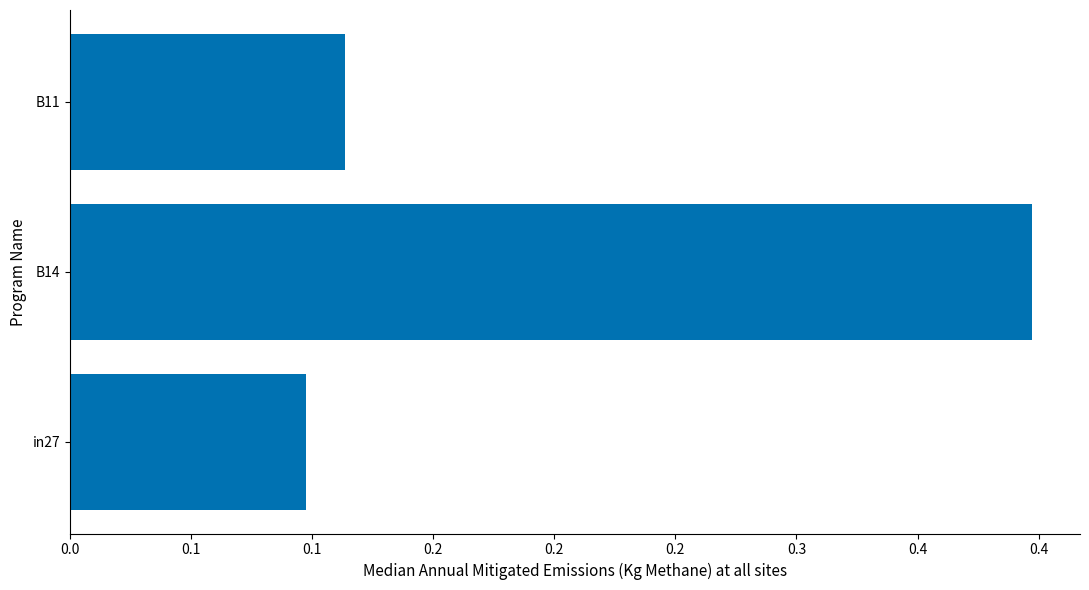

Does the chart contain any negative values?

No